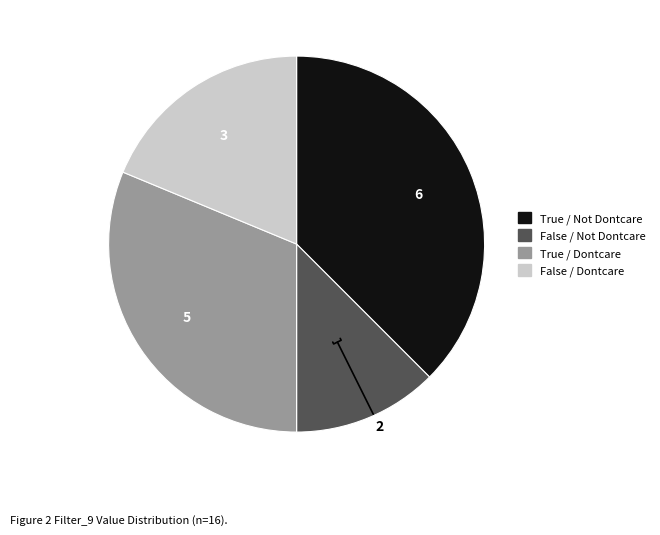

Does any single category account for the majority?

No